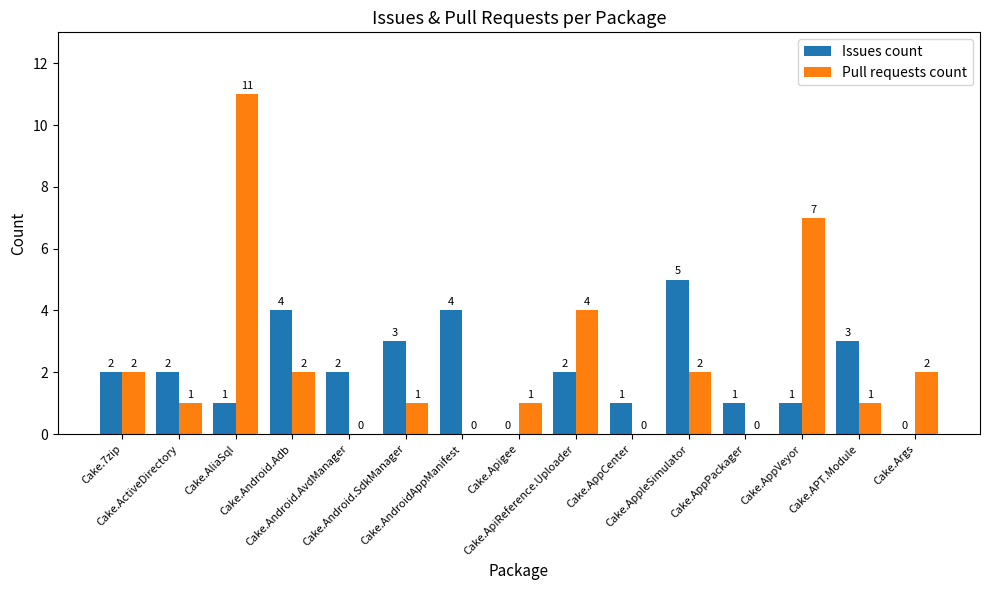

Reading left to right, transcribe all the data shown in this chart.

Issues count: Cake.7zip=2	Cake.ActiveDirectory=2	Cake.AliaSql=1	Cake.Android.Adb=4	Cake.Android.AvdManager=2	Cake.Android.SdkManager=3	Cake.AndroidAppManifest=4	Cake.Apigee=0	Cake.ApiReference.Uploader=2	Cake.AppCenter=1	Cake.AppleSimulator=5	Cake.AppPackager=1	Cake.AppVeyor=1	Cake.APT.Module=3	Cake.Args=0
Pull requests count: Cake.7zip=2	Cake.ActiveDirectory=1	Cake.AliaSql=11	Cake.Android.Adb=2	Cake.Android.AvdManager=0	Cake.Android.SdkManager=1	Cake.AndroidAppManifest=0	Cake.Apigee=1	Cake.ApiReference.Uploader=4	Cake.AppCenter=0	Cake.AppleSimulator=2	Cake.AppPackager=0	Cake.AppVeyor=7	Cake.APT.Module=1	Cake.Args=2